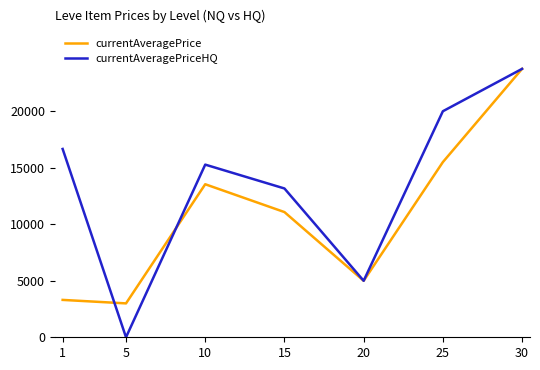

At which label is currentAveragePrice closest to 13374?

10